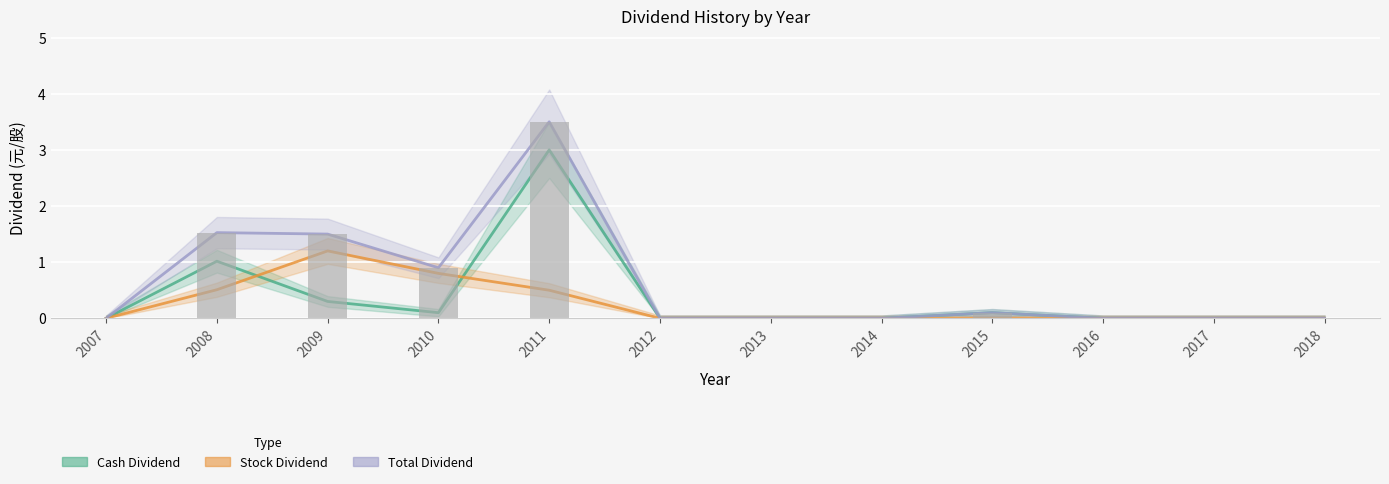

Reading left to right, list all the values displayed in this chart.

Cash Dividend: 2007=0.0	2008=1.0	2009=0.3	2010=0.1	2011=3.0	2012=0.0	2013=0.0	2014=0.0	2015=0.1	2016=0.0	2017=0.0	2018=0.0
Stock Dividend: 2007=0.0	2008=0.5	2009=1.2	2010=0.8	2011=0.5	2012=0.0	2013=0.0	2014=0.0	2015=0.0	2016=0.0	2017=0.0	2018=0.0
Total Dividend: 2007=0.0	2008=1.5	2009=1.5	2010=0.9	2011=3.5	2012=0.0	2013=0.0	2014=0.0	2015=0.1	2016=0.0	2017=0.0	2018=0.0